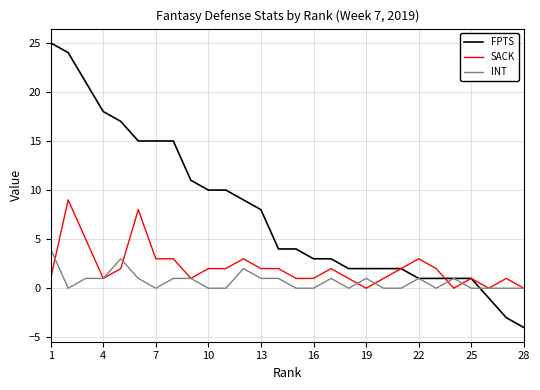

Rank the series by their maximum value, from lowest to highest.

INT, SACK, FPTS